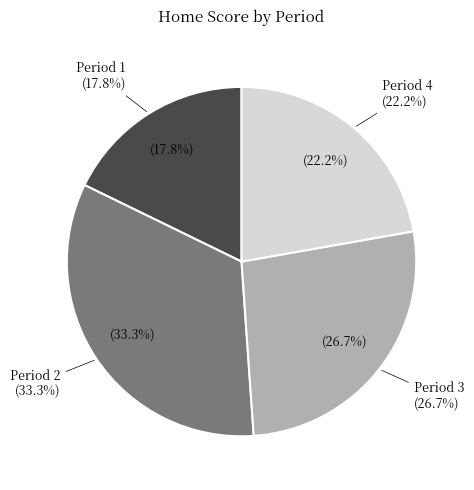

Count the number of slices in the pie.

4